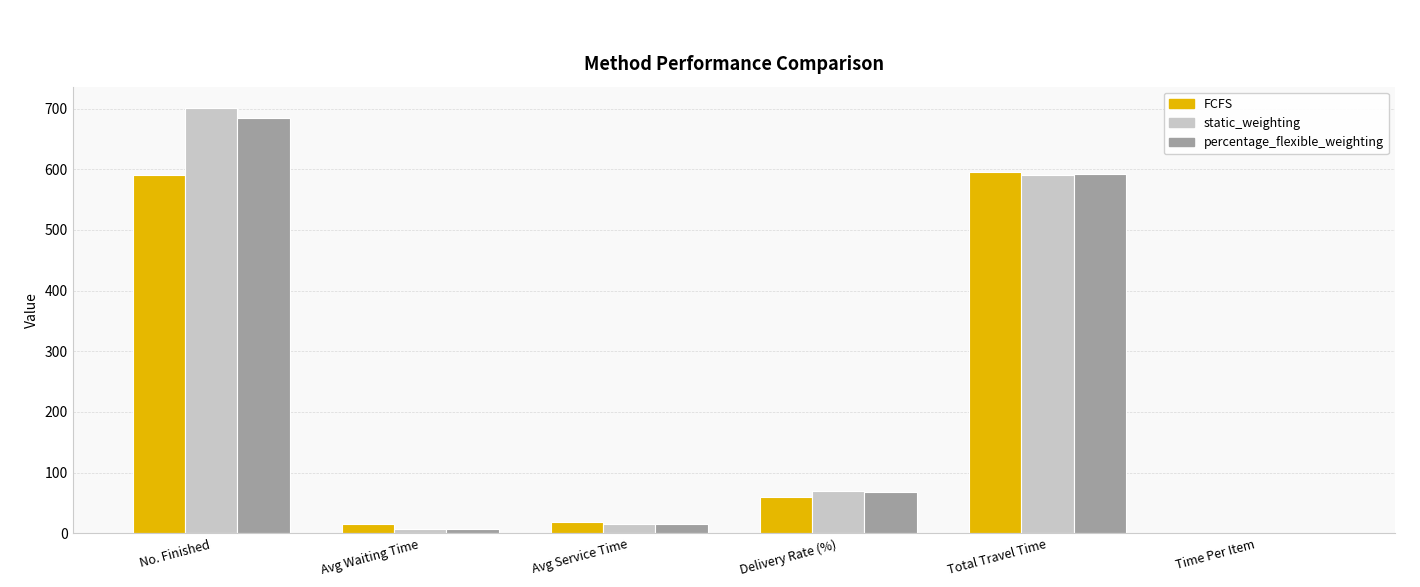

How many groups of bars are there?

6